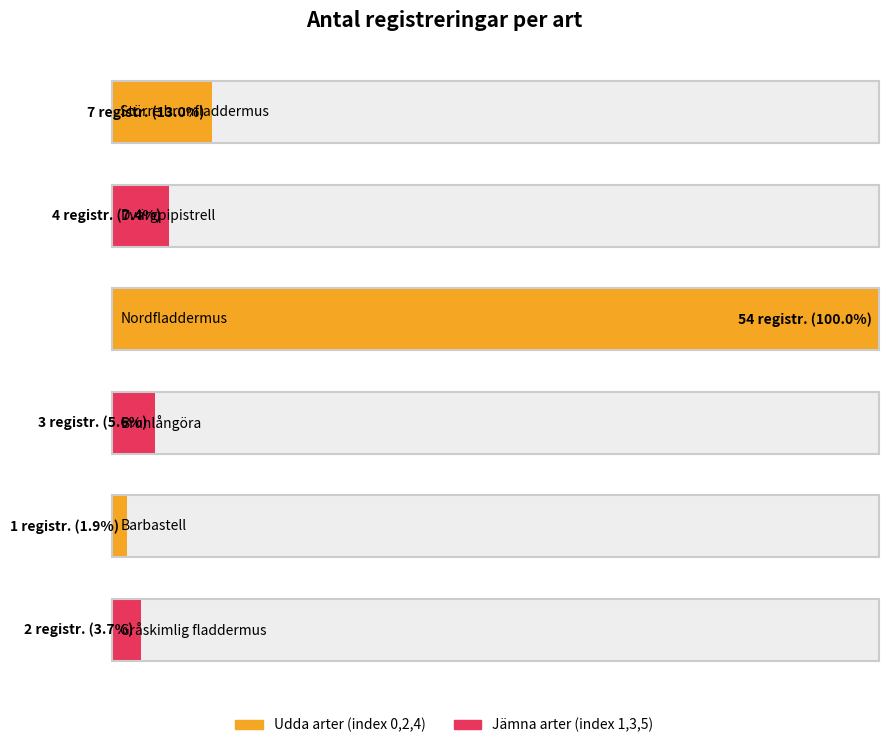

What is the change in value from Dvärgpipistrell to Brunlångöra?

-1